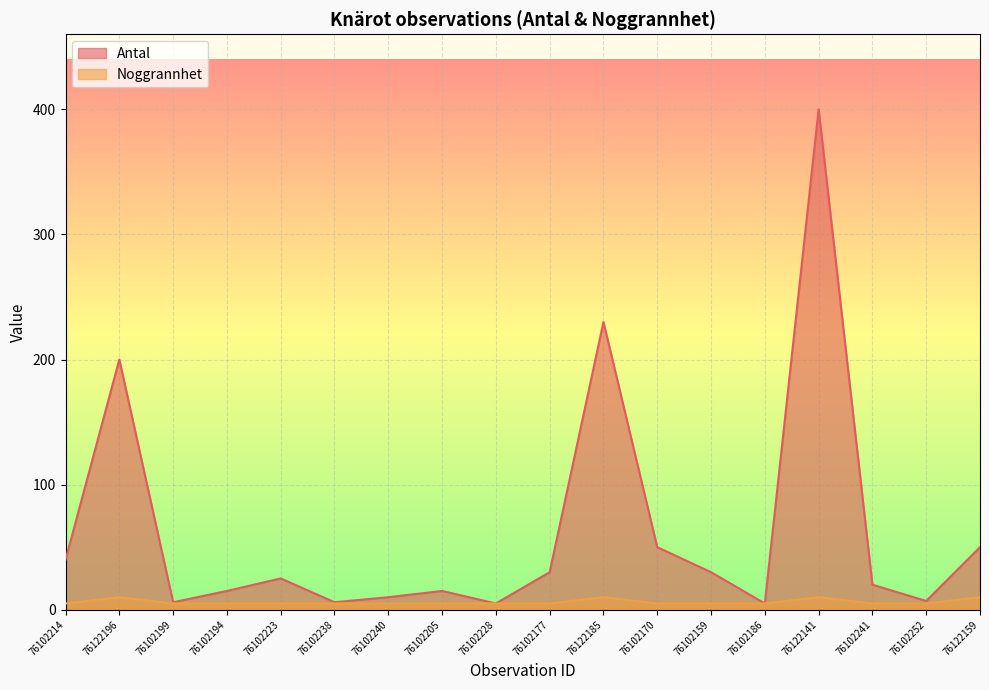

What is the value of the Noggrannhet point at the 8th from the left?

5